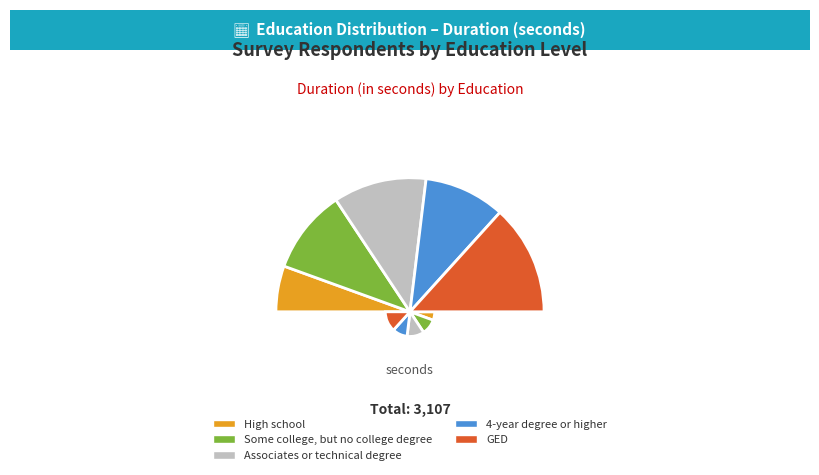

Does High school represent more than half of the total?

No